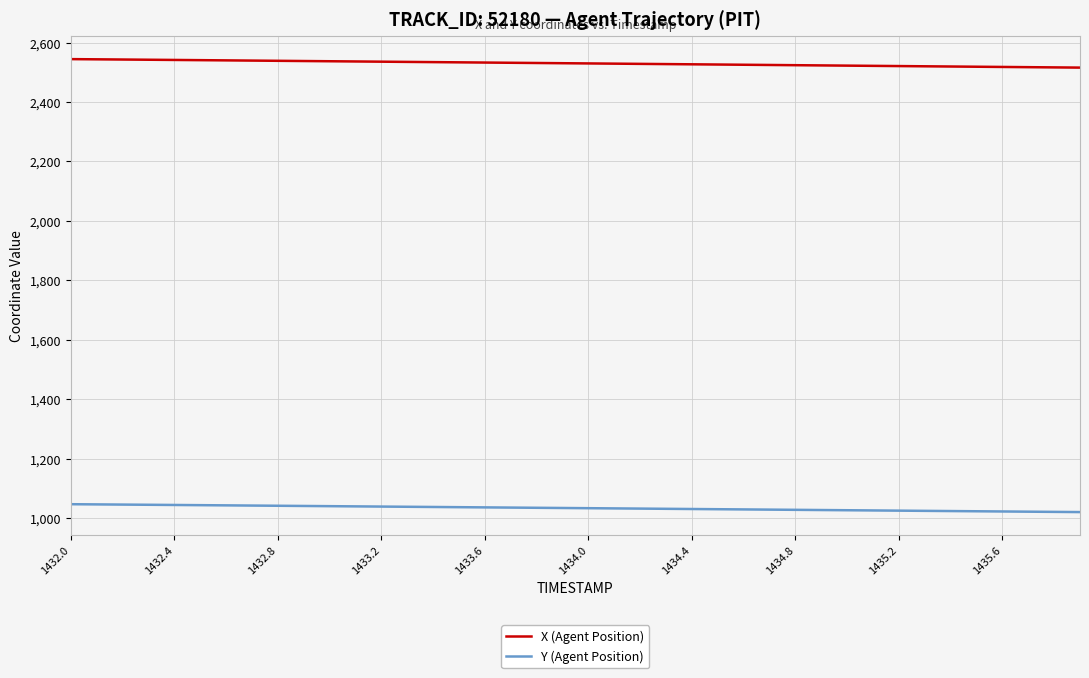

Which series has the largest total across all categories?

X (Agent Position)